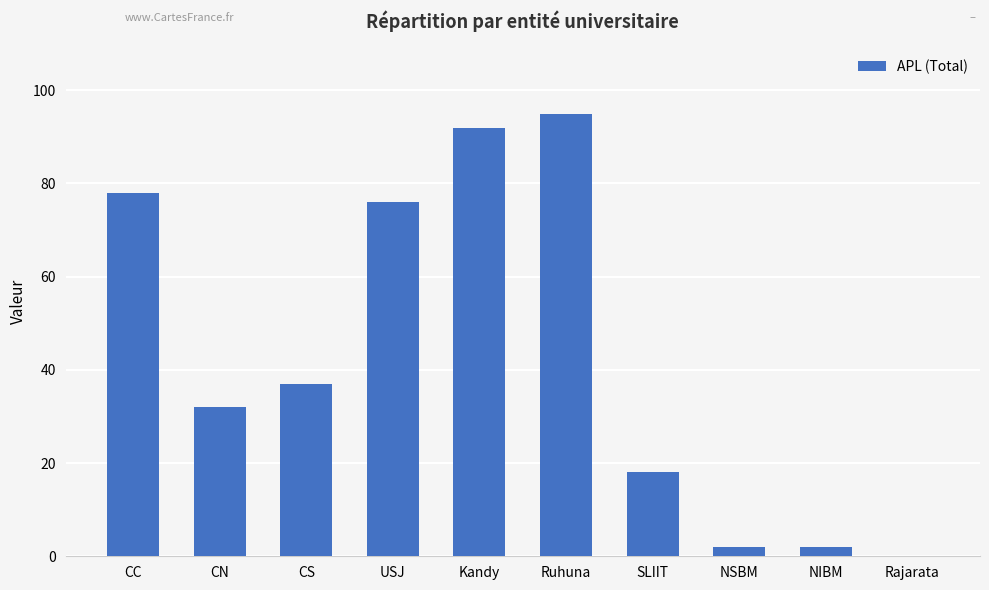

The chart shows a value of 63 at Kandy. True or false?

False